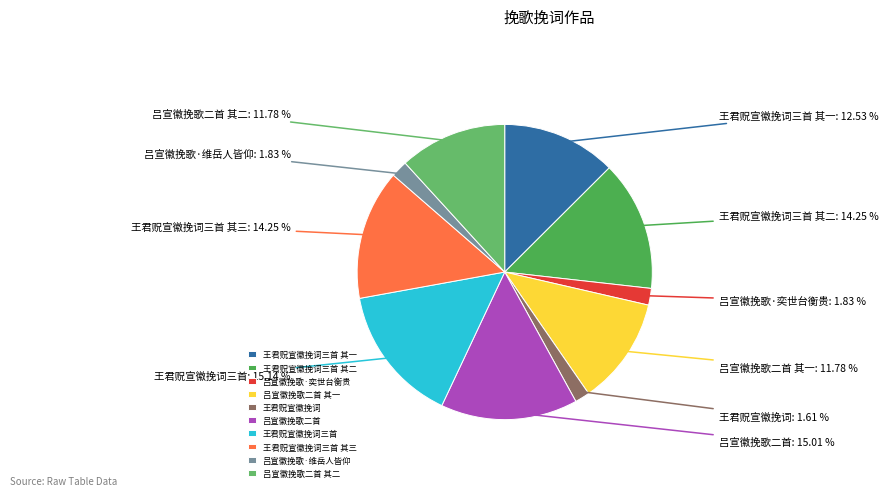

Is 吕宣徽挽歌二首 其二 the majority of the pie?

No